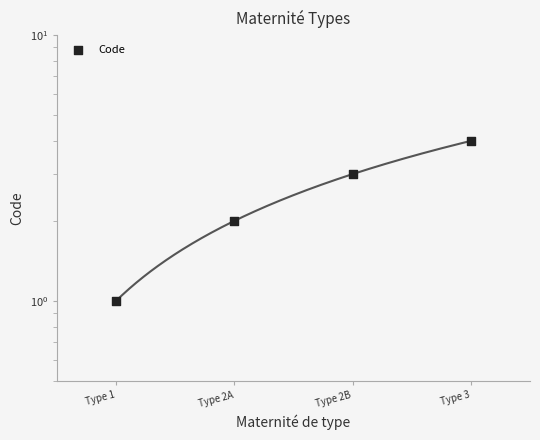

What is the ratio of the value at Type 1 to the value at Type 2A?

0.5